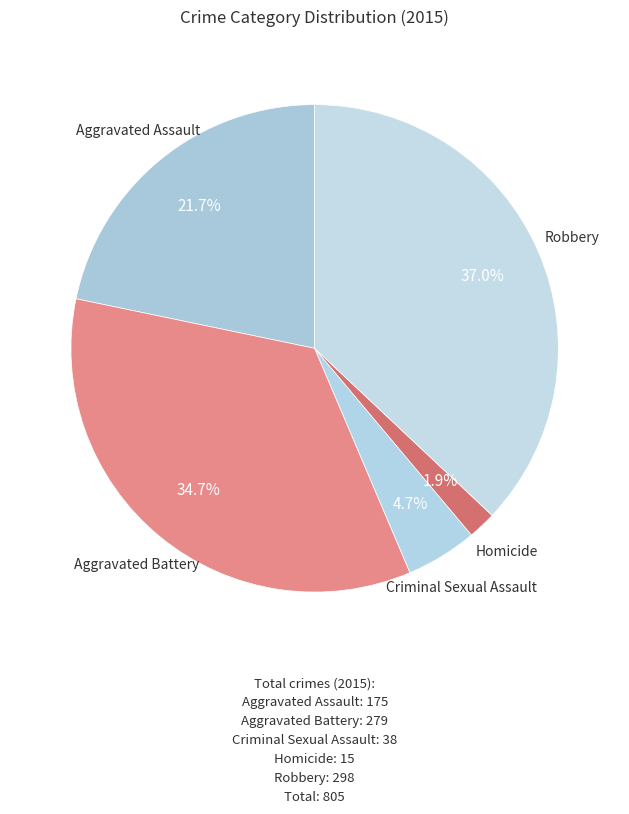

How many slices are in this pie chart?

5